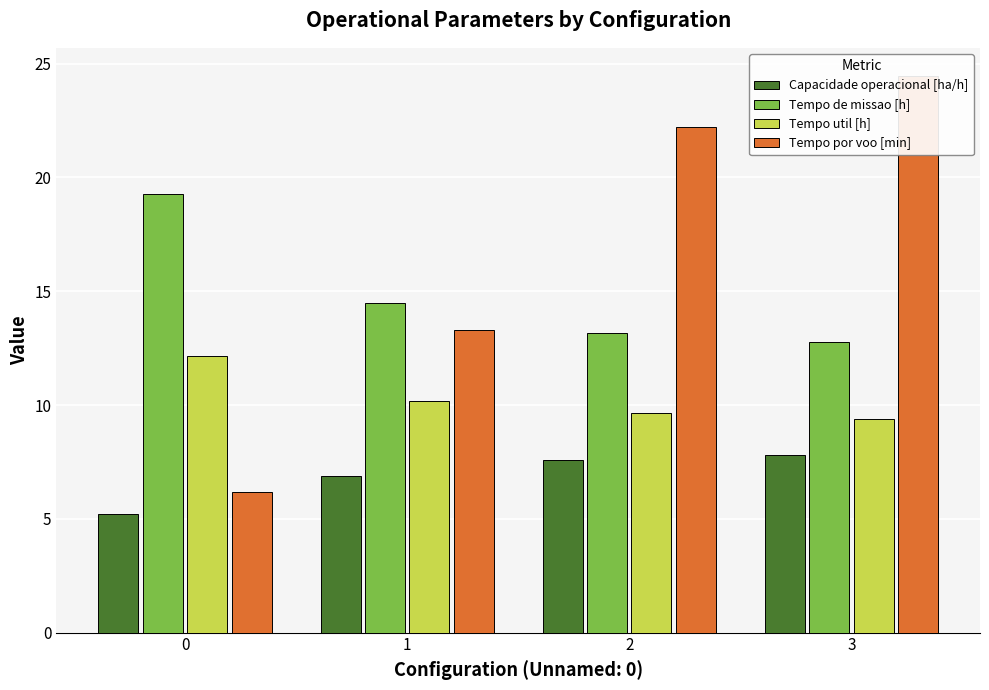

How many distinct data groups are displayed?

4